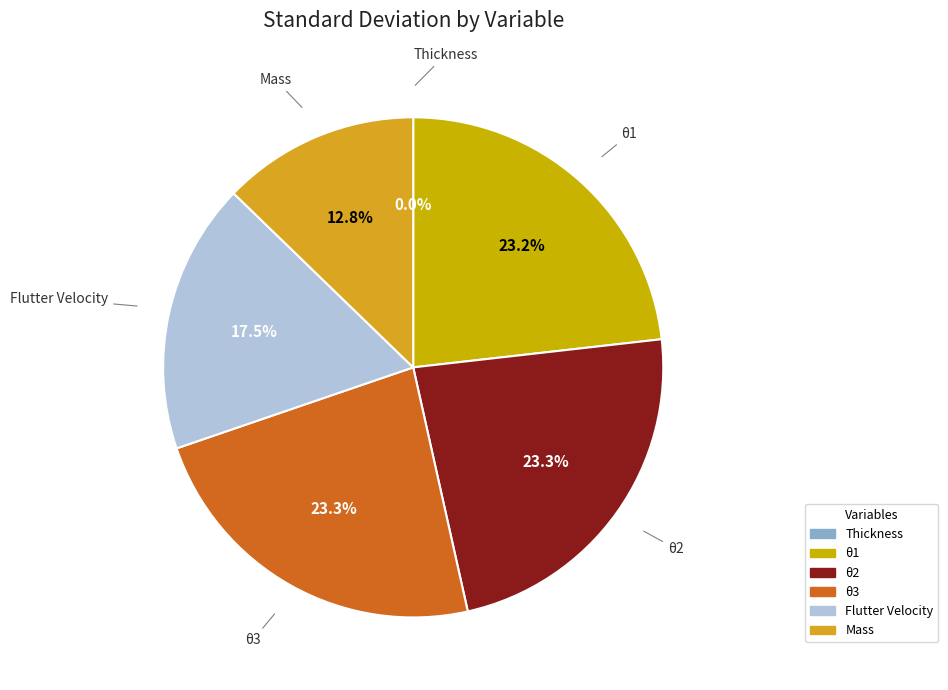

What is the ratio of the value at θ1 to the value at θ3?

1.0